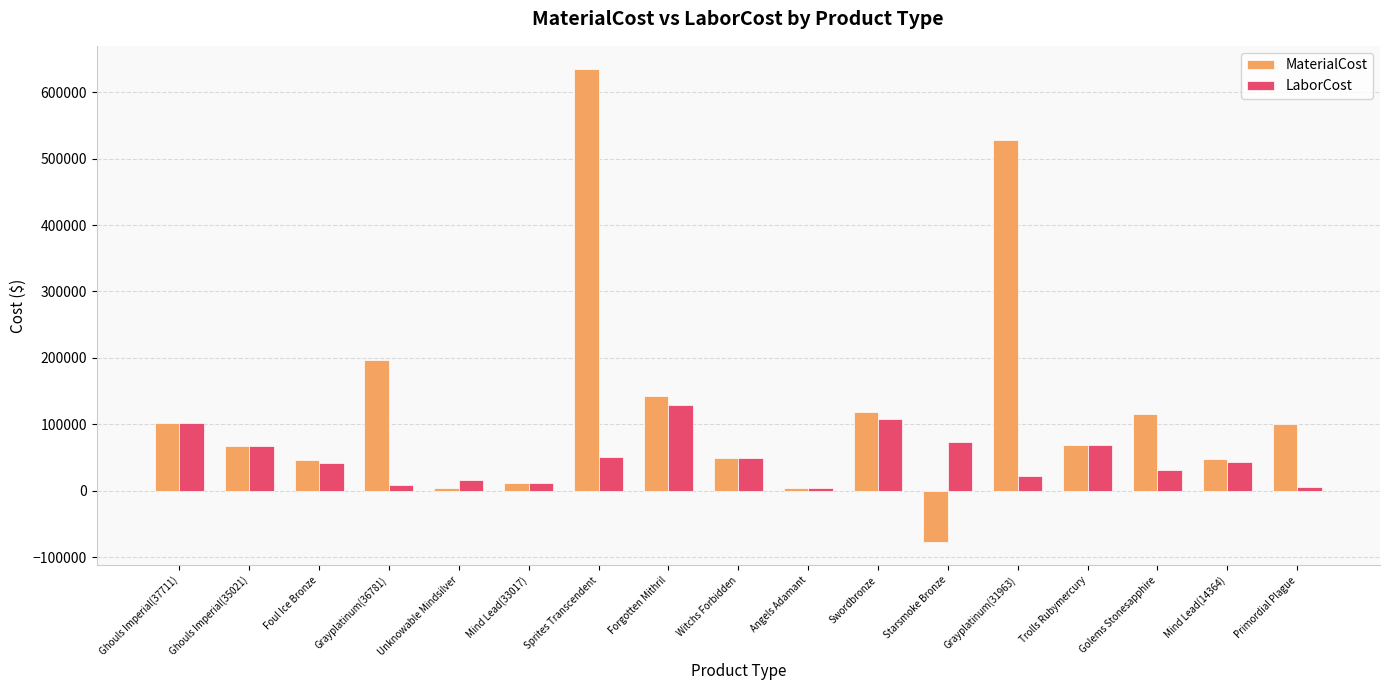

Rank the series by their average value, from highest to lowest.

MaterialCost, LaborCost